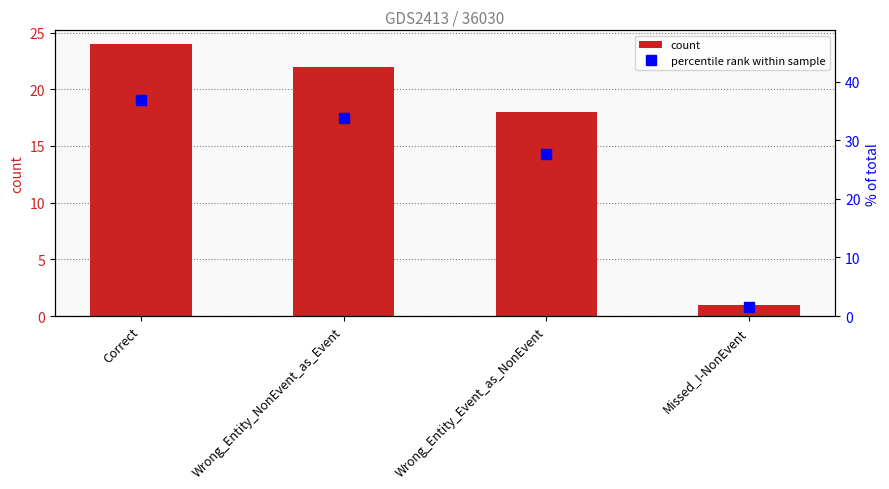

Which category has the highest value in the percentile rank within sample series?

Correct